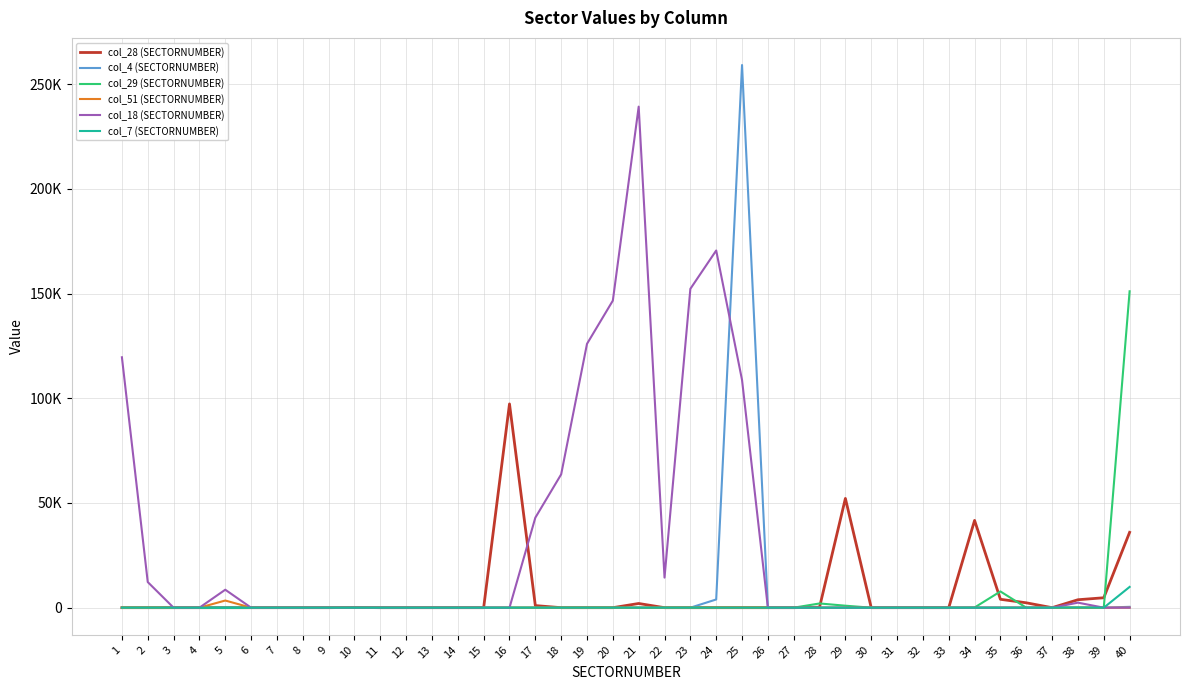

Which series has the largest total across all categories?

col_18 (SECTORNUMBER)